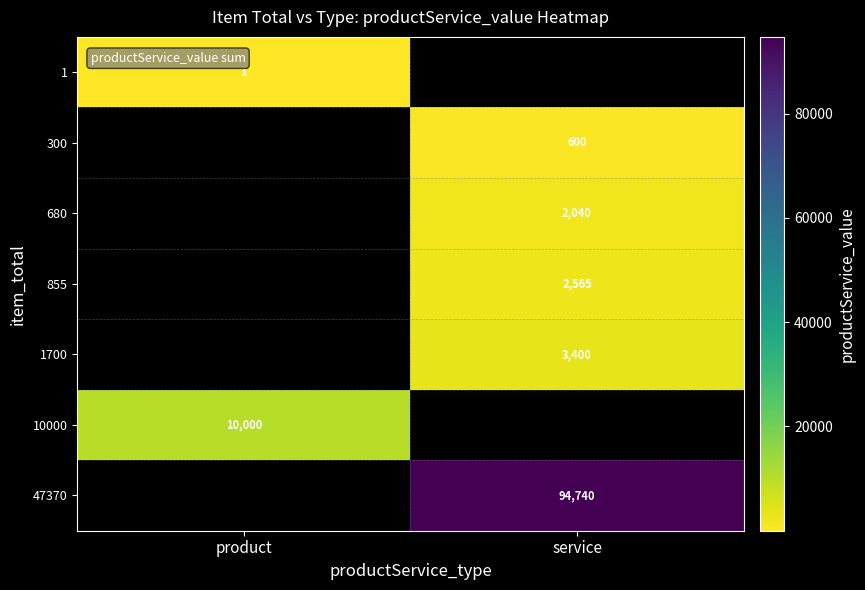

What is the maximum value shown in the chart?

94740.0